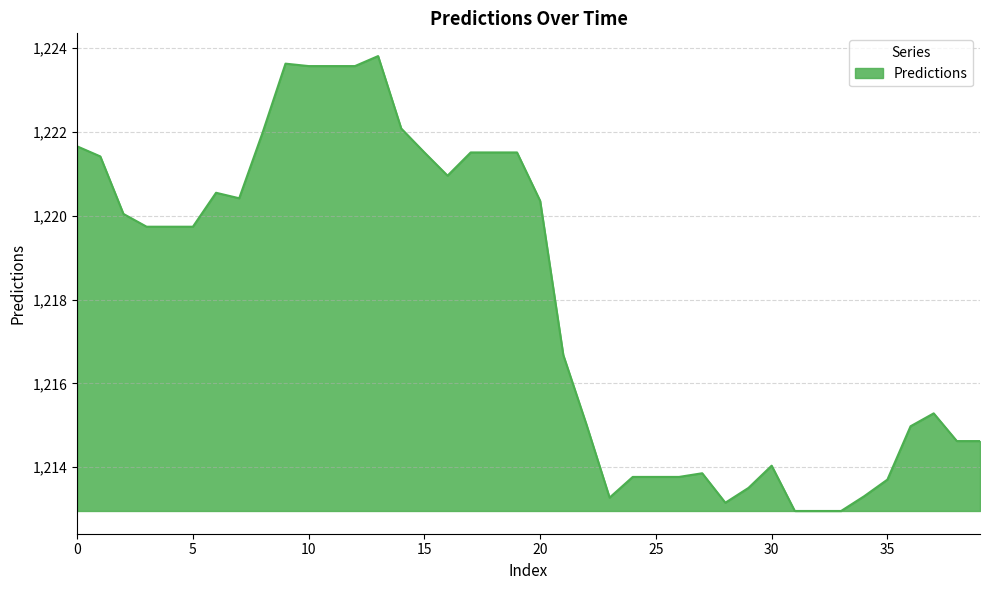

What is the maximum value shown in the chart?

1223.8